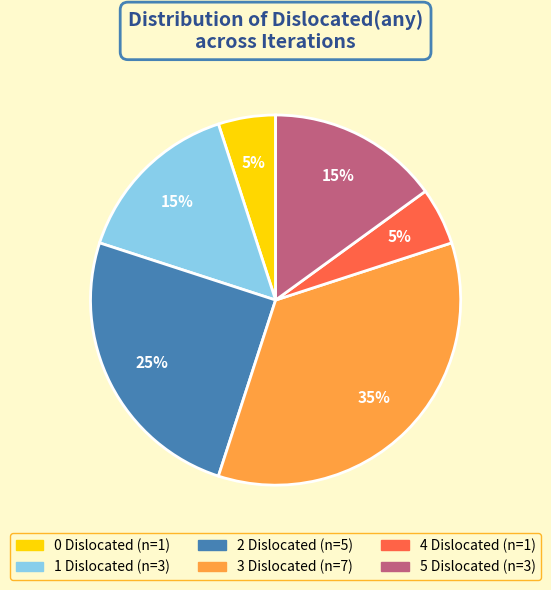

Approximately how many times larger is the value at 0 Dislocated compared to 2 Dislocated?

0.2